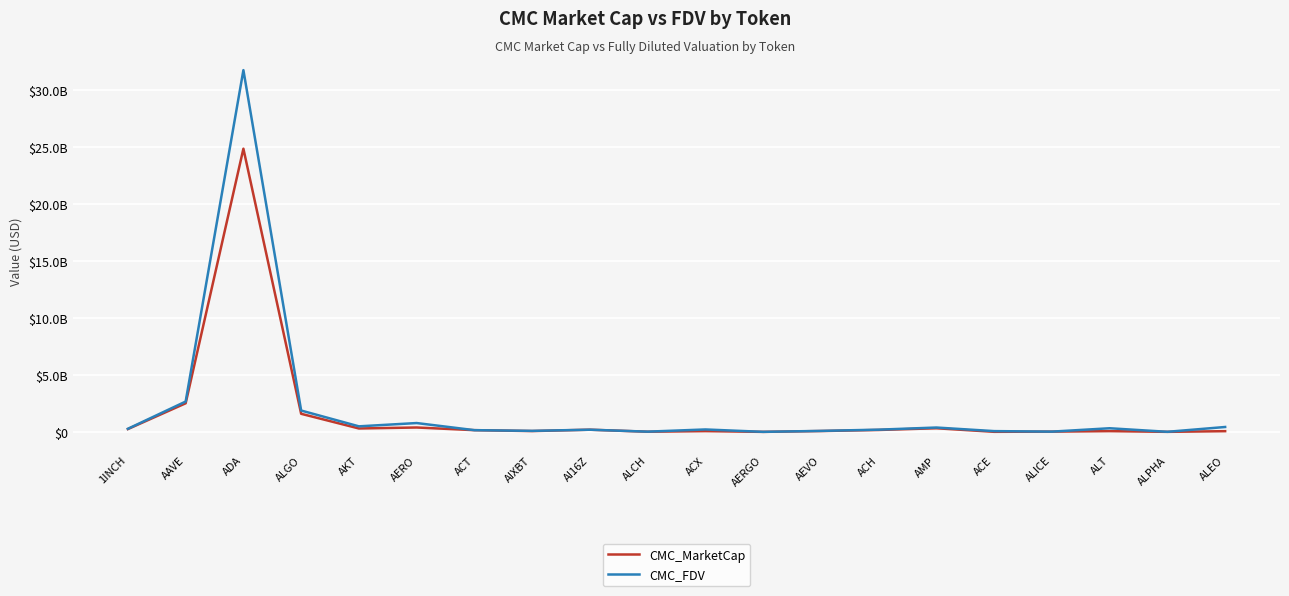

Is this an area chart (filled region under the line)?

No